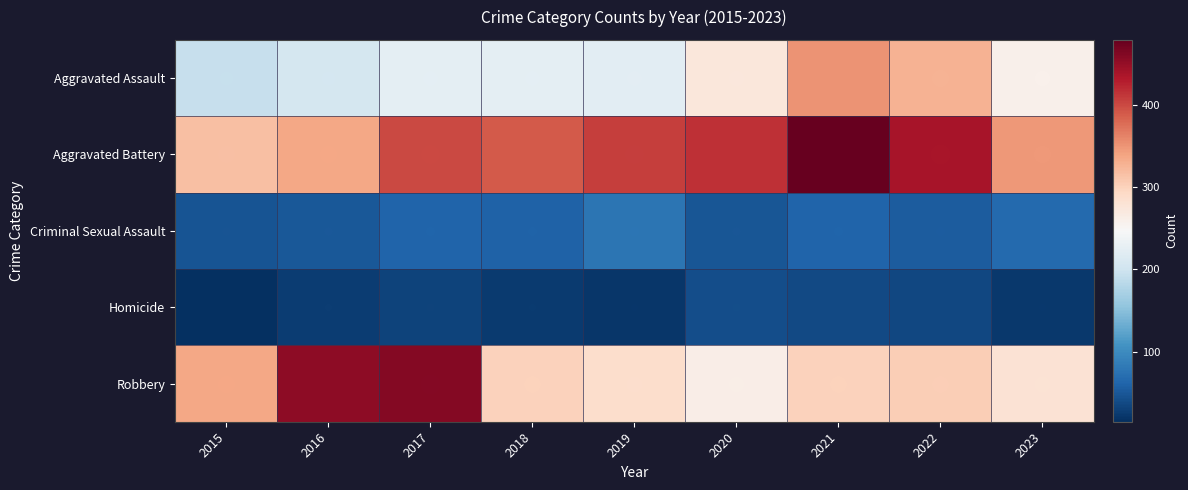

What is the smallest value displayed?

15